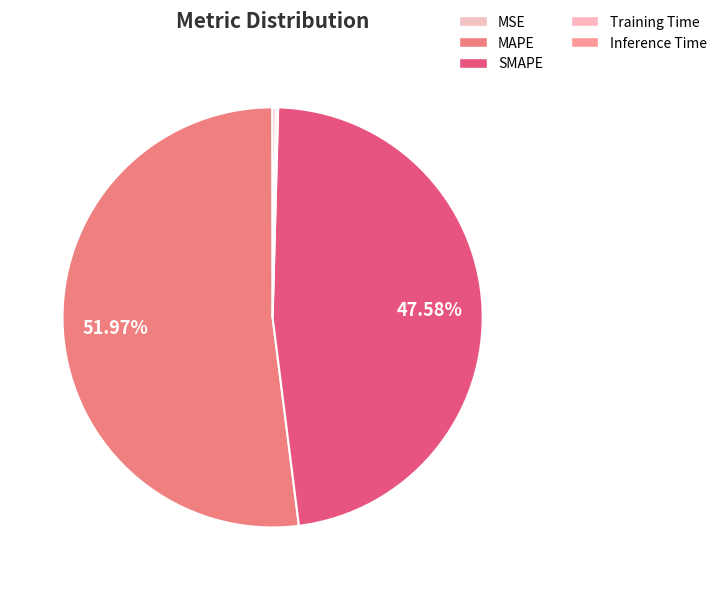

Which category has the biggest portion of the pie?

MAPE